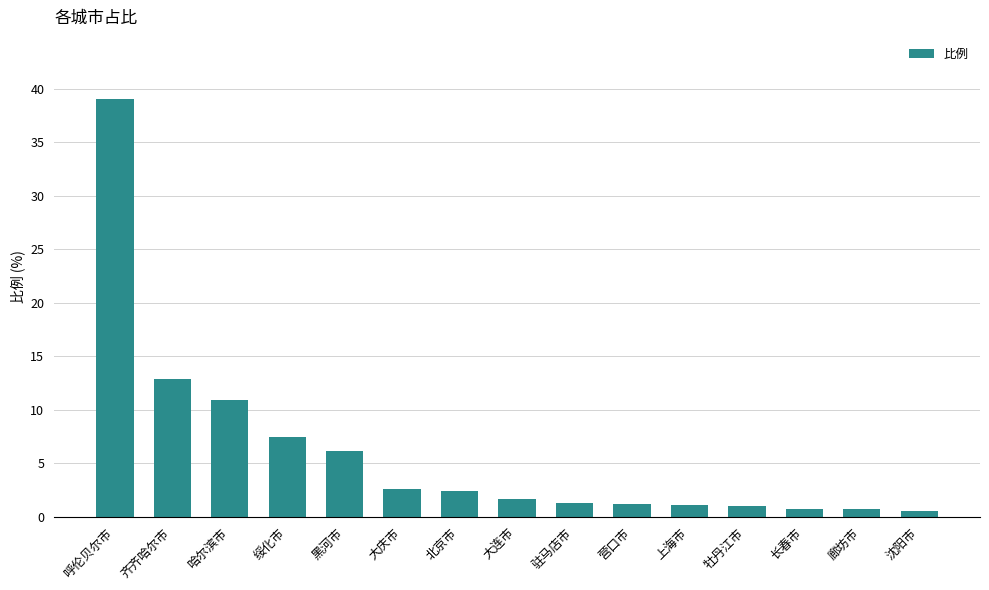

How many bars are there in total?

15